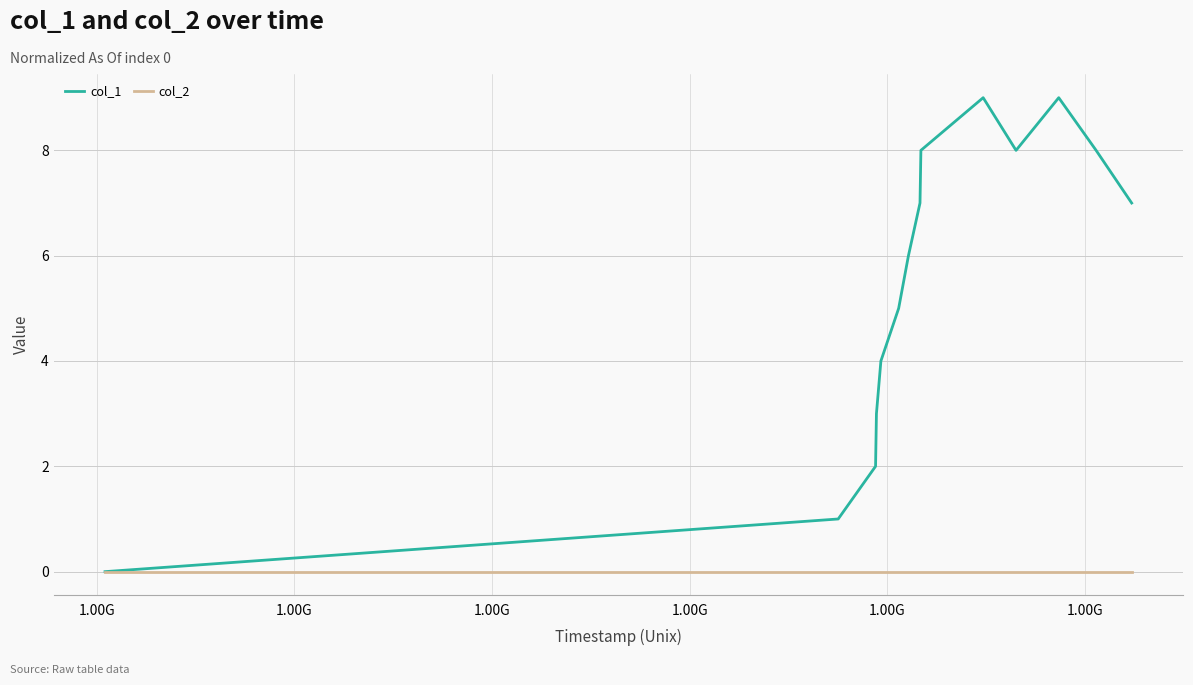

Which series has the largest total across all categories?

col_1